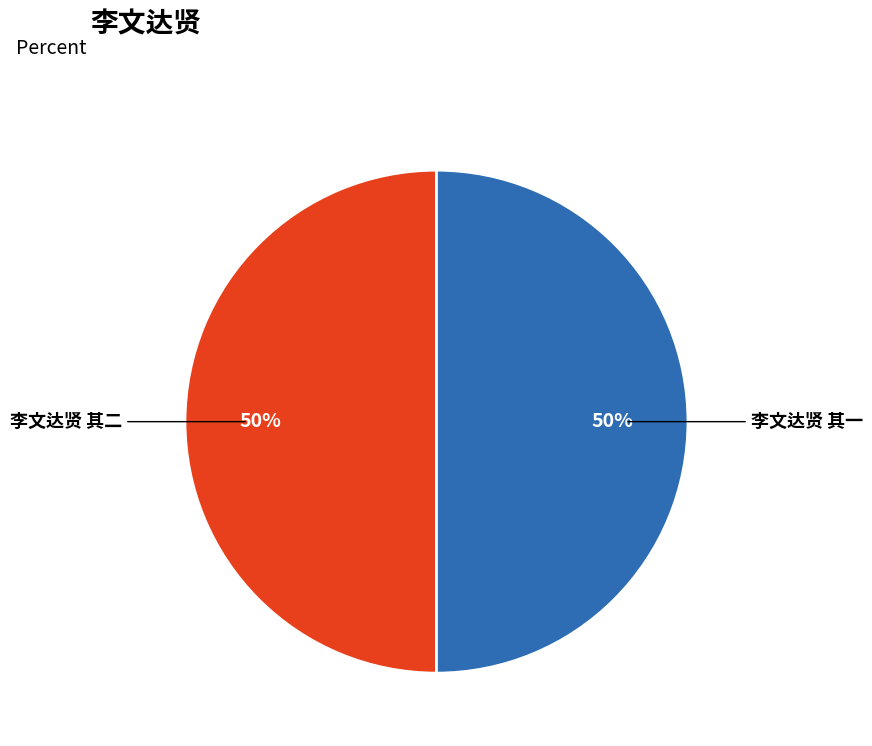

Count the number of slices in the pie.

2